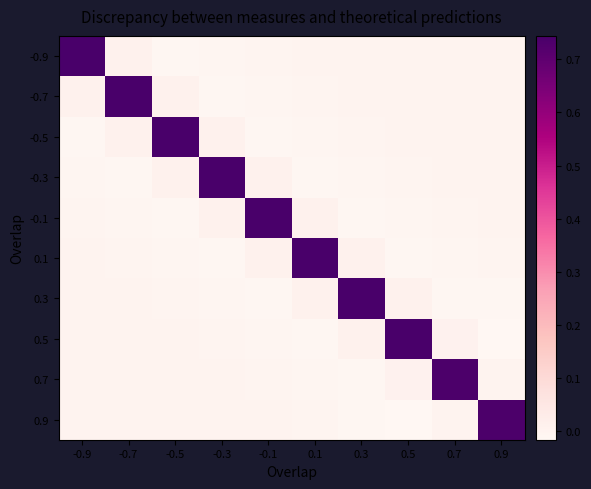

What is the total value across all series at -0.9?

0.7